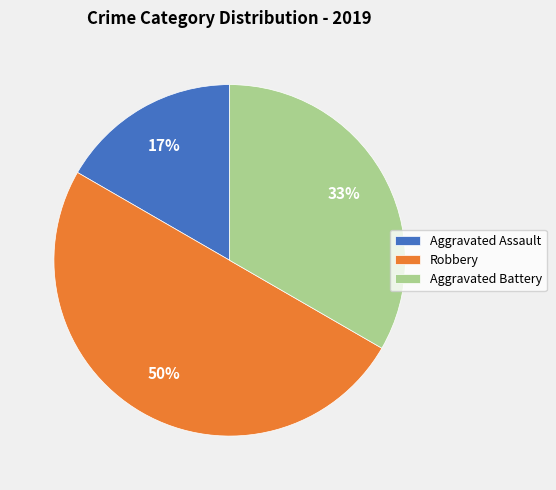

How many segments does this pie chart have?

3